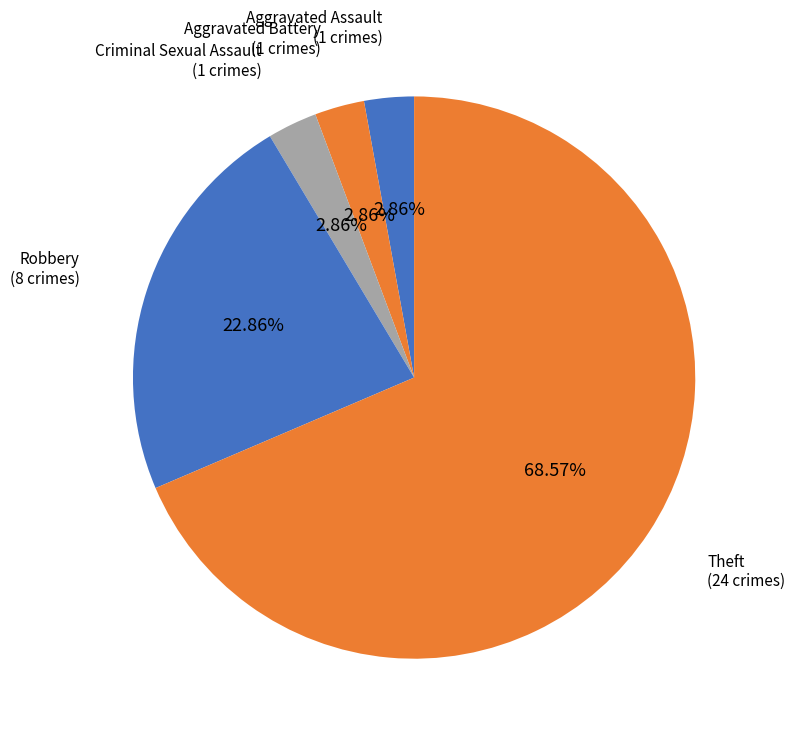

How many slices are in this pie chart?

5